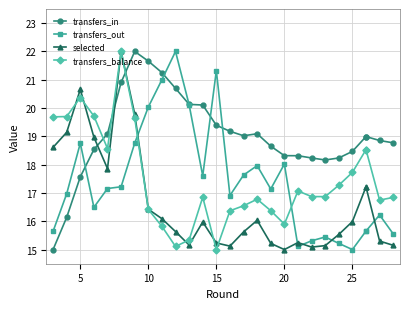

How many data points in transfers_balance are less than 16?

5